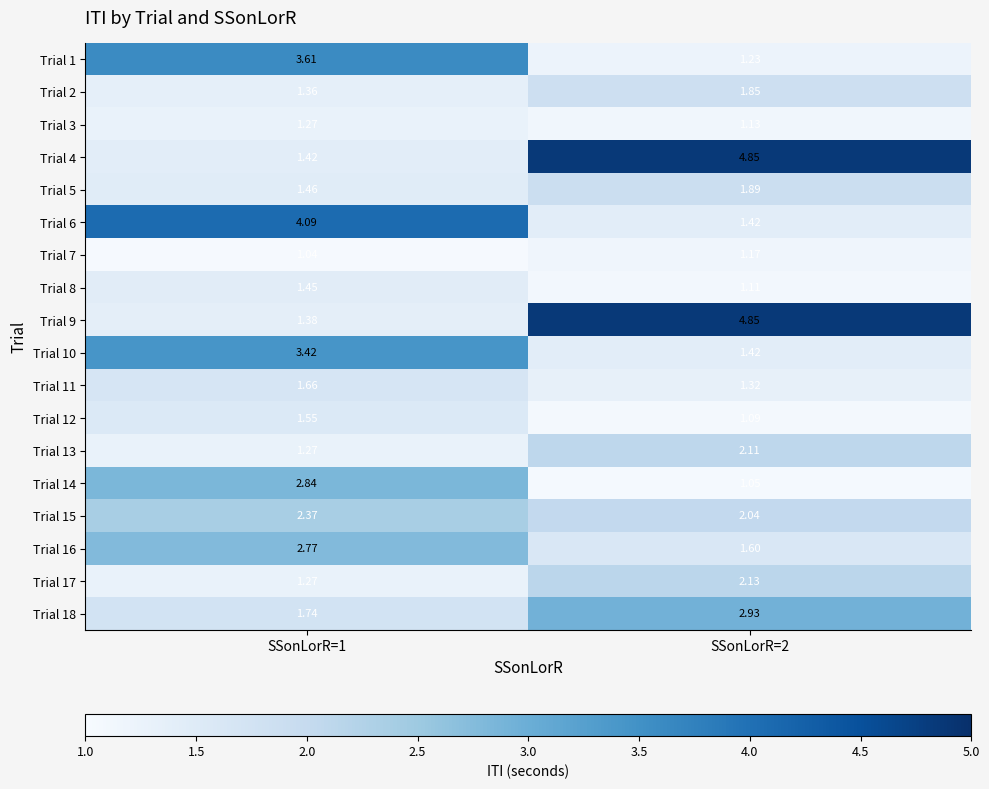

Is the value of Trial 1 at SSonLorR=1 greater than the value of Trial 9 at SSonLorR=1?

Yes